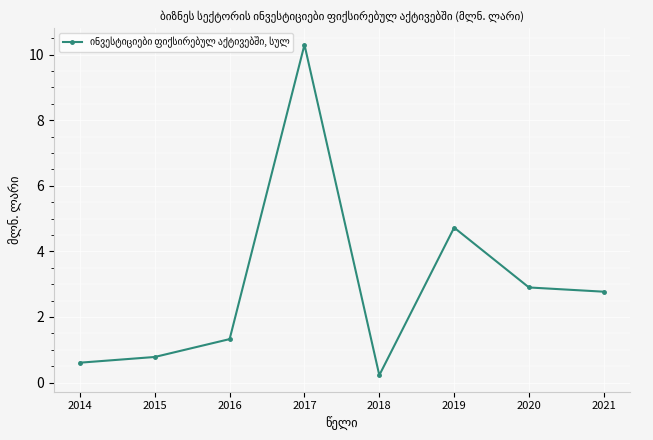

Reading right to left, list all the values displayed in this chart.

2.8	2.9	4.7	0.2	10.3	1.3	0.8	0.6